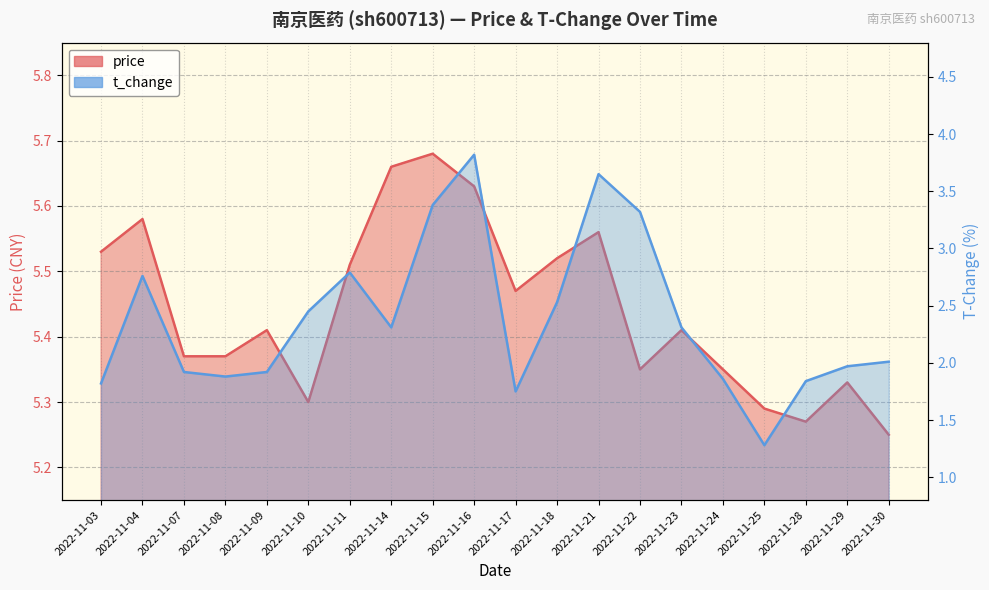

What is the sum of all t_change values?

47.6